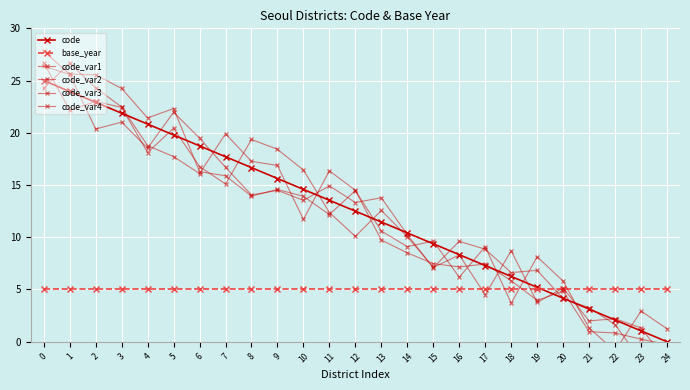

After their last crossing, which series has the higher values: code_var1 or code?

code